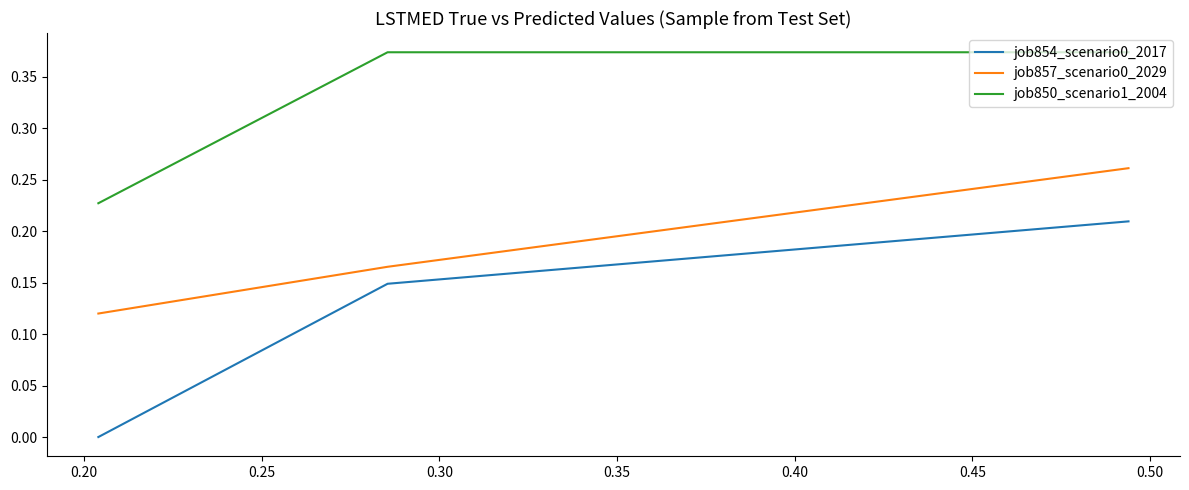

What is the difference between the job850_scenario1_2004 values at 0.25 and 0.20?

0.1